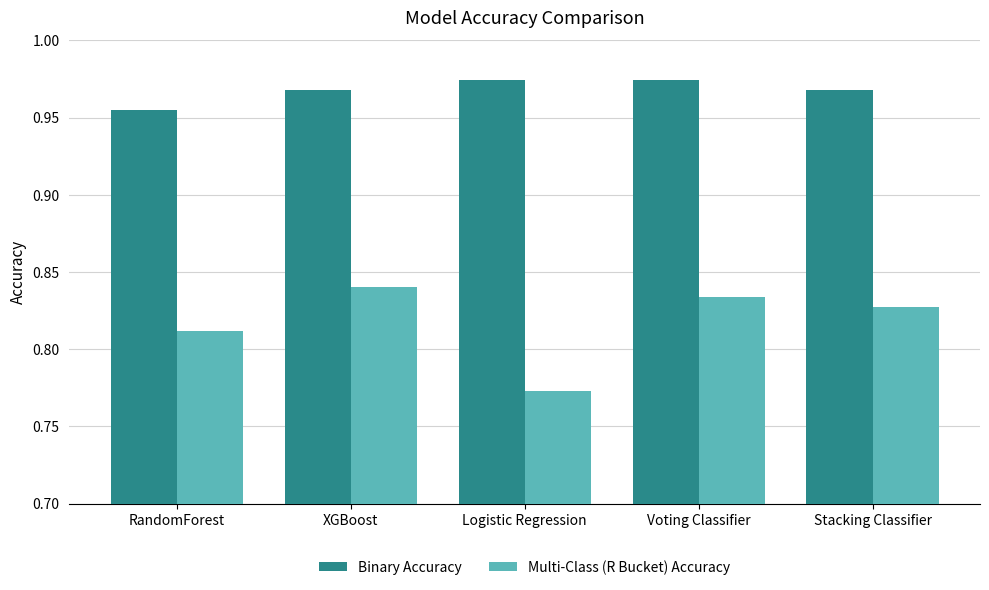

Rank the categories by Multi-Class (R Bucket) Accuracy value from lowest to highest.

Logistic Regression, RandomForest, Stacking Classifier, Voting Classifier, XGBoost